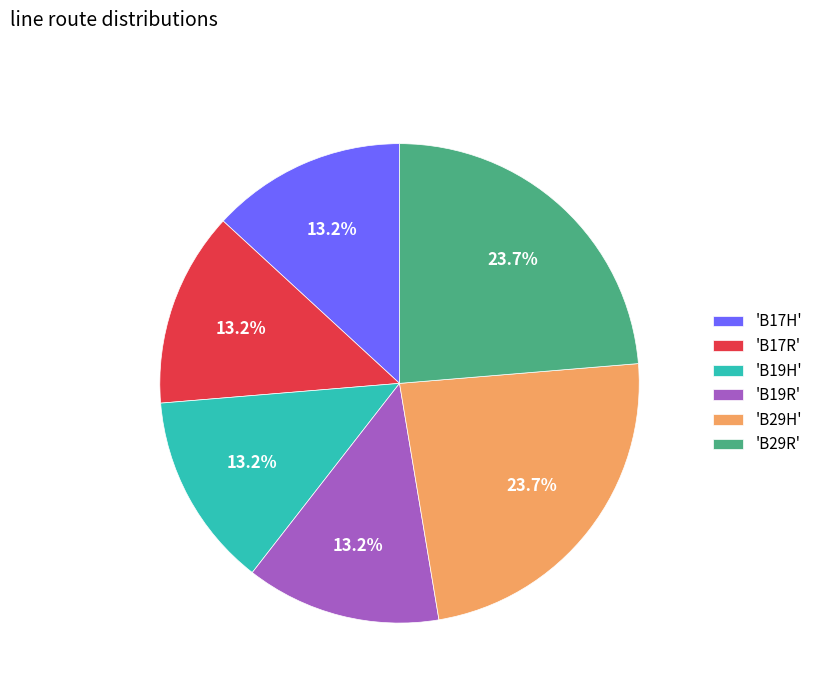

Is there a majority slice in this chart?

No